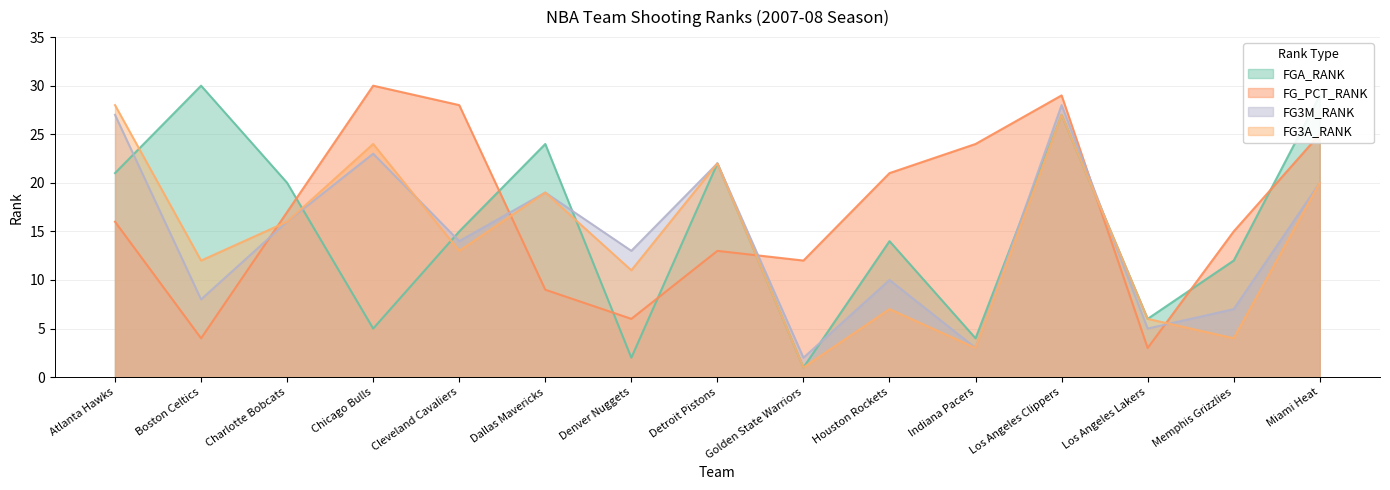

Rank the series by their maximum value, from lowest to highest.

FG3M_RANK, FG3A_RANK, FGA_RANK, FG_PCT_RANK